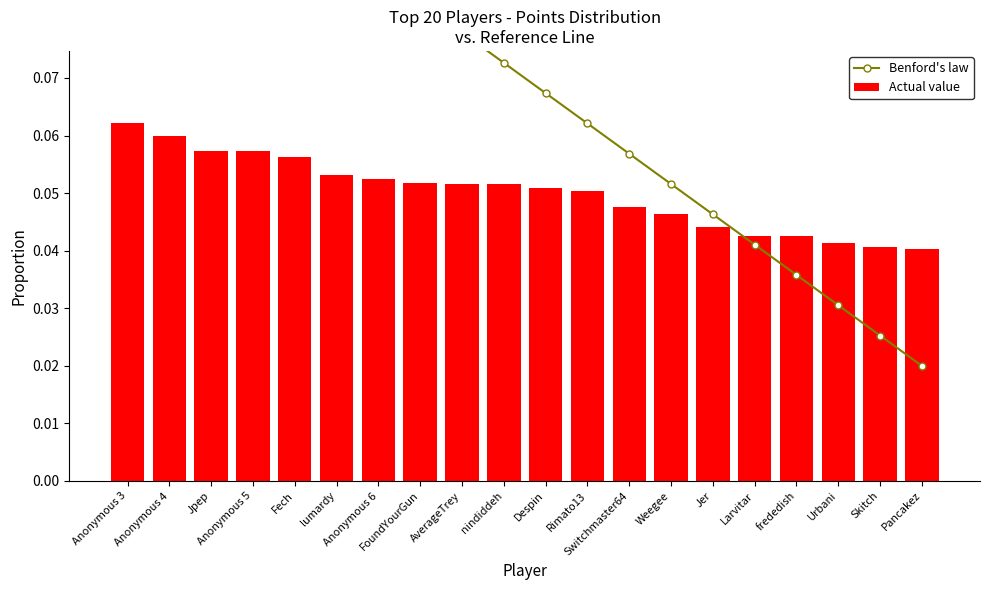

The Benford's law series shows 0.0 at Larvitar. True or false?

True